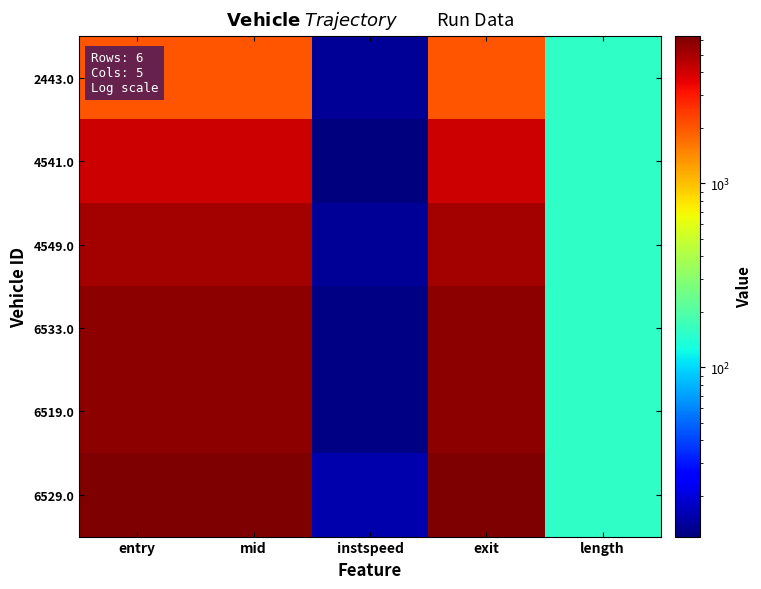

List the series in order of their peak value, lowest first.

2443.0, 4541.0, 4549.0, 6533.0, 6519.0, 6529.0